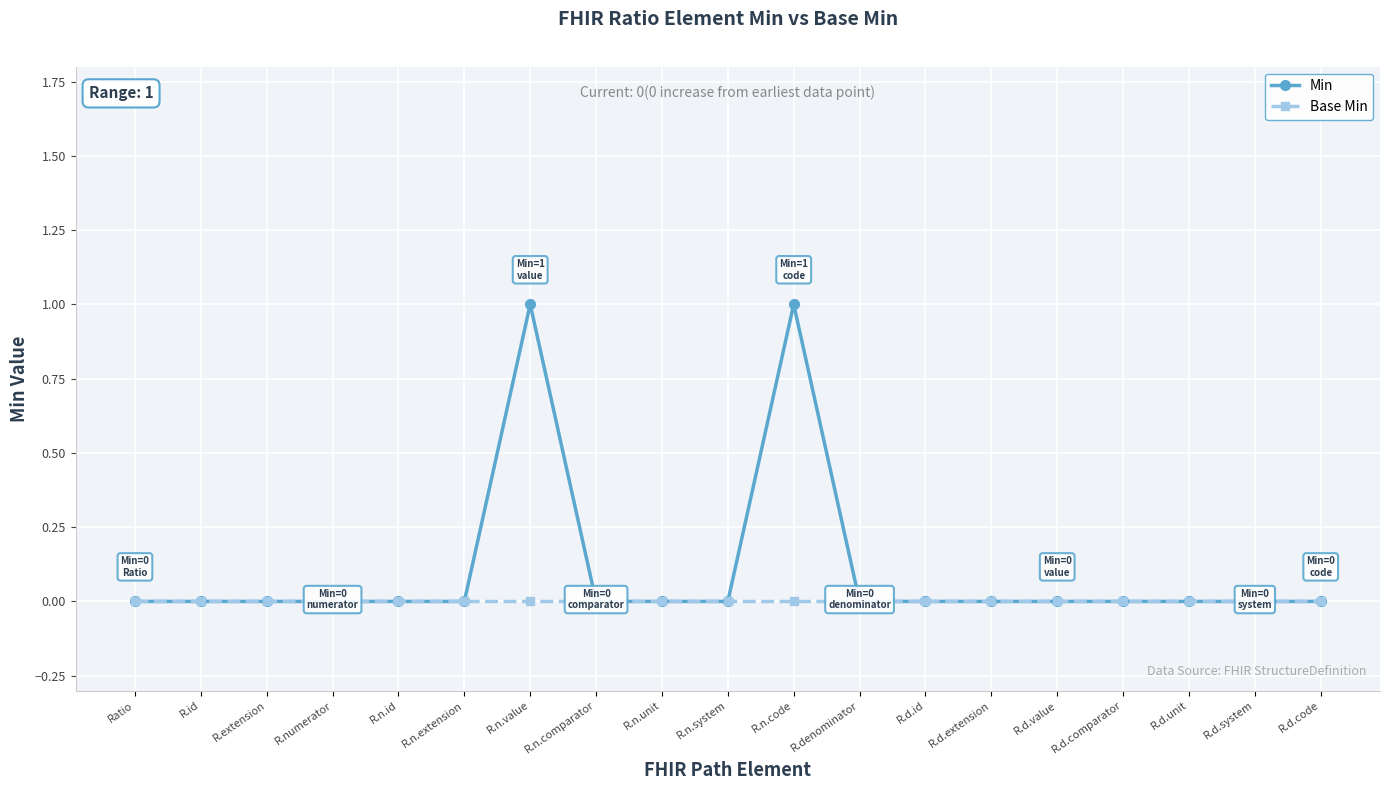

Which series has the largest total across all categories?

Min